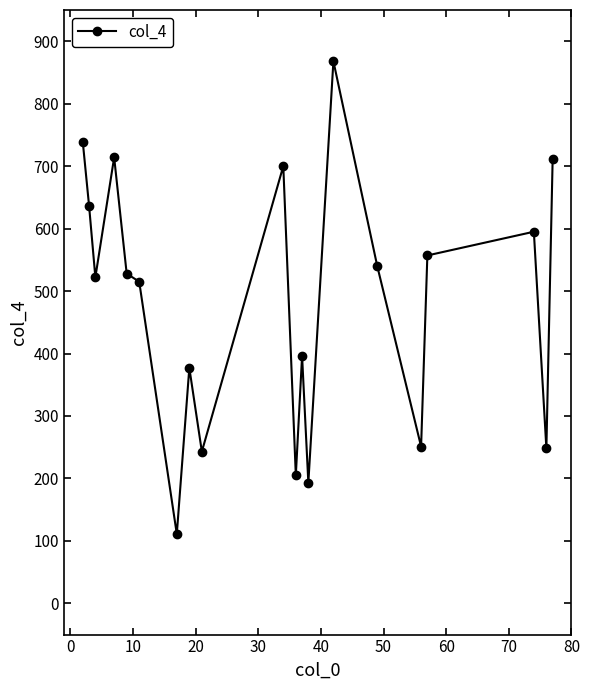

What is the sum of all values?

9648